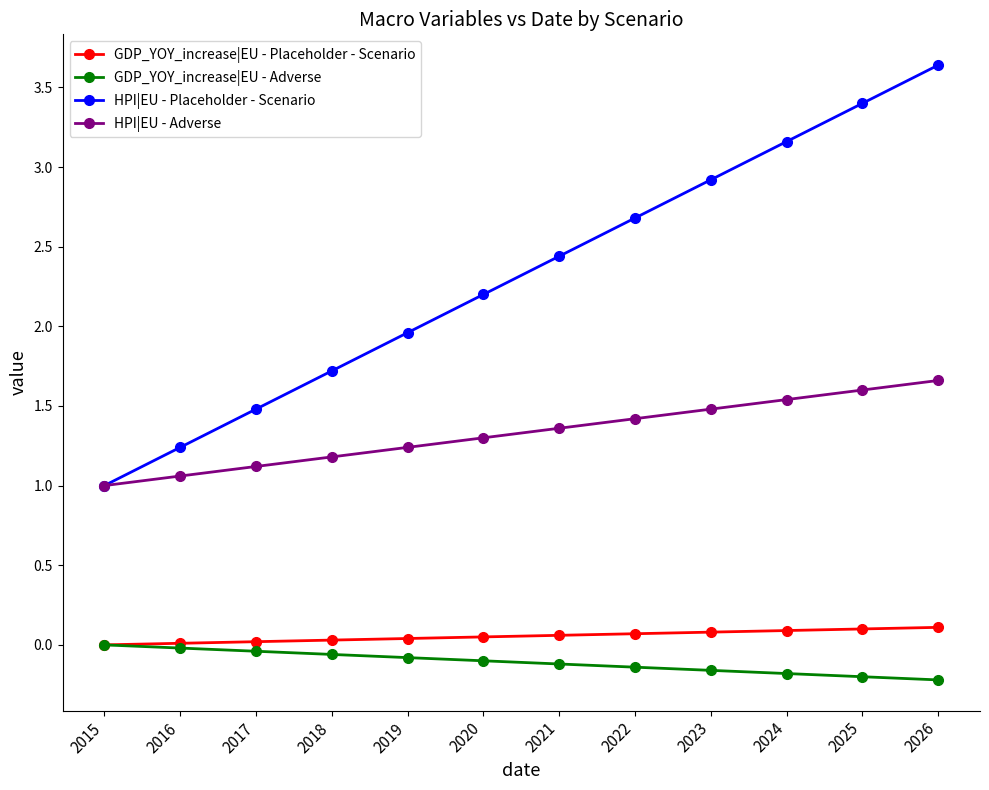

Does the chart display data point markers on the line(s)?

Yes